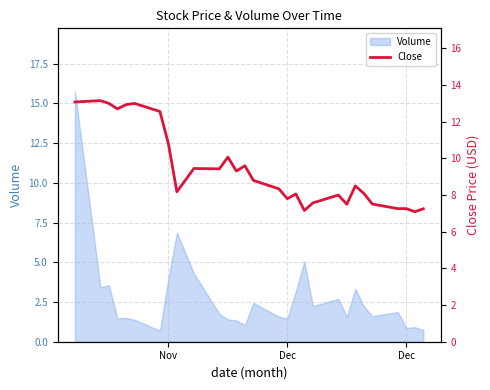

Which label corresponds to the largest value in the chart?

Dec